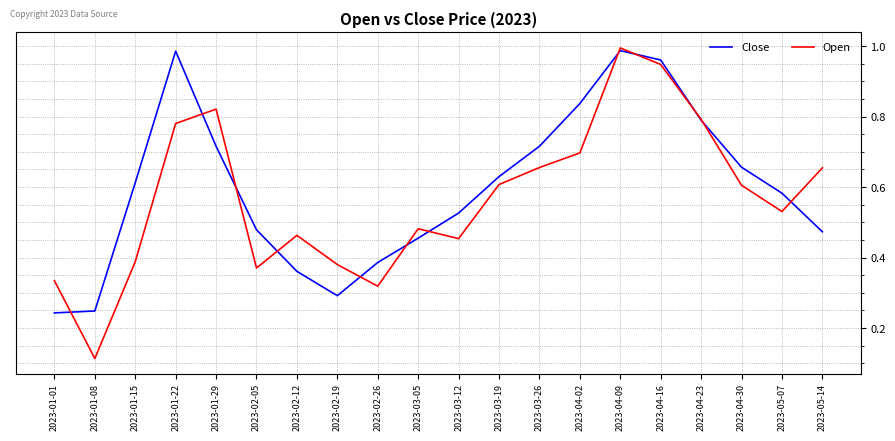

Between 2023-02-26 and 2023-04-09, which series saw the biggest shift?

Open